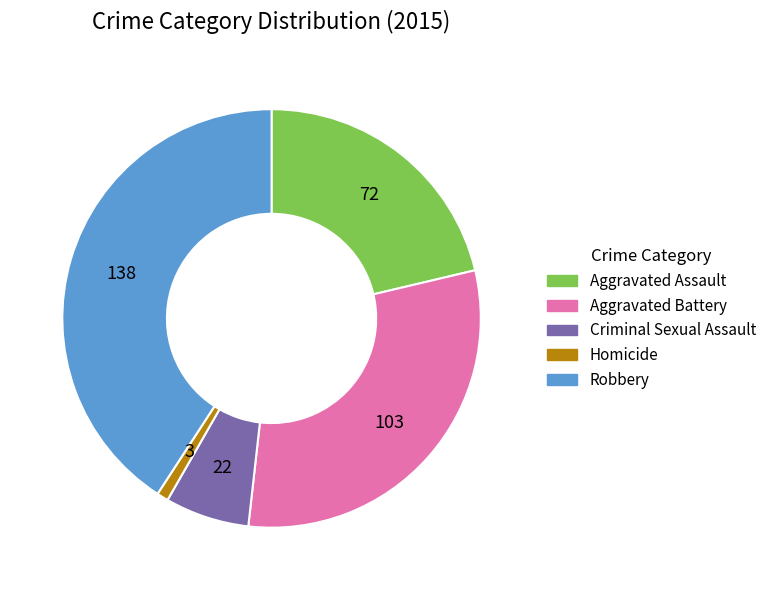

Is it true that Criminal Sexual Assault is 18% of the pie?

False